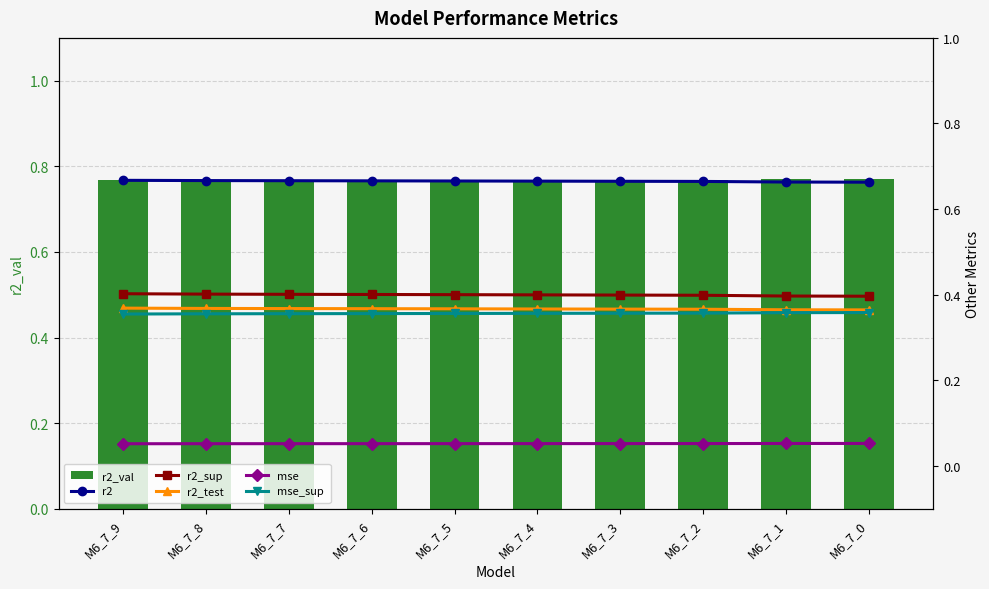

What is the value of the r2_test bar at the 7th from the left?

0.4